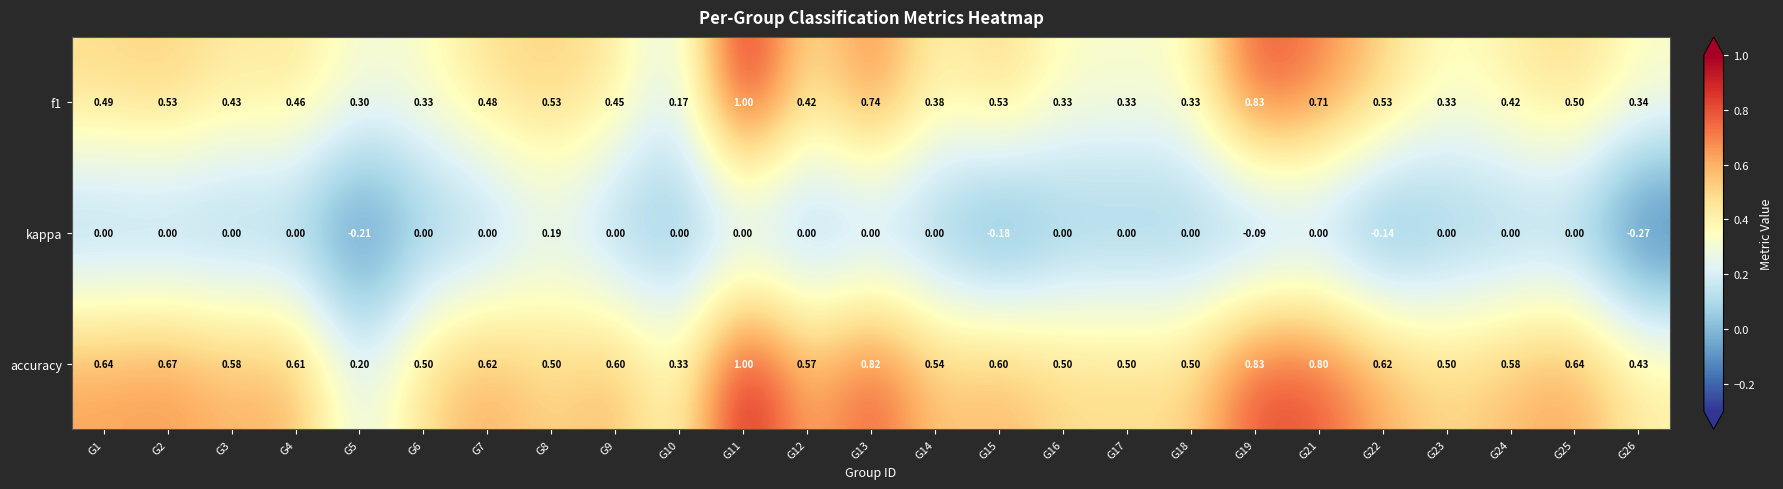

Is the value of kappa at G25 greater than the value of f1 at G24?

No